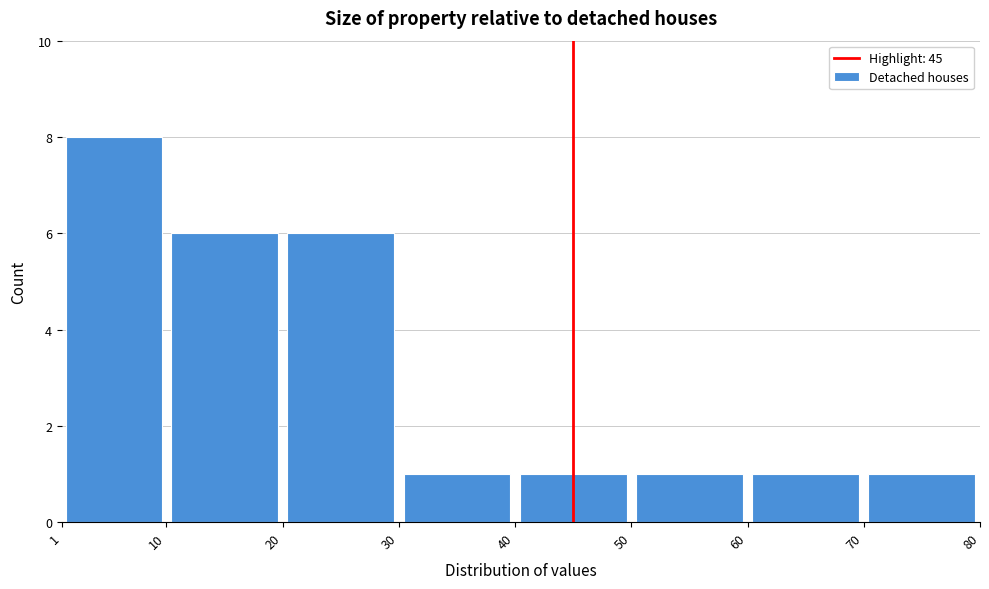

Over which range of the x-axis is the bar tallest?

1 to 10